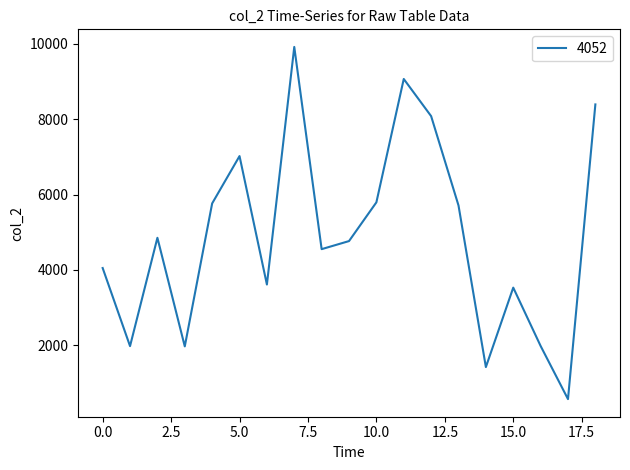

What is the difference between the maximum and minimum values?

9344